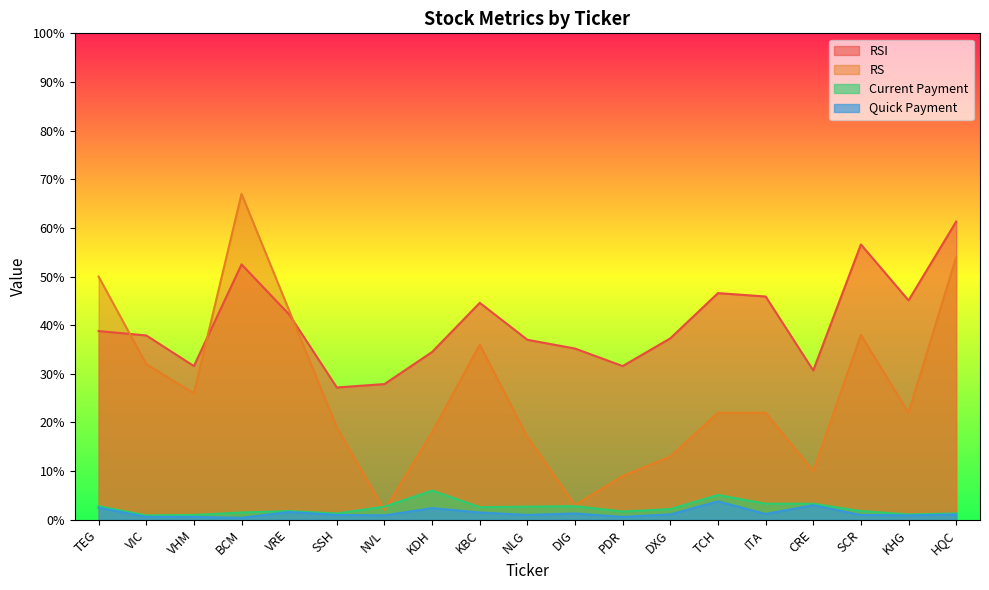

What is the label of the 2nd point from the left?

VIC